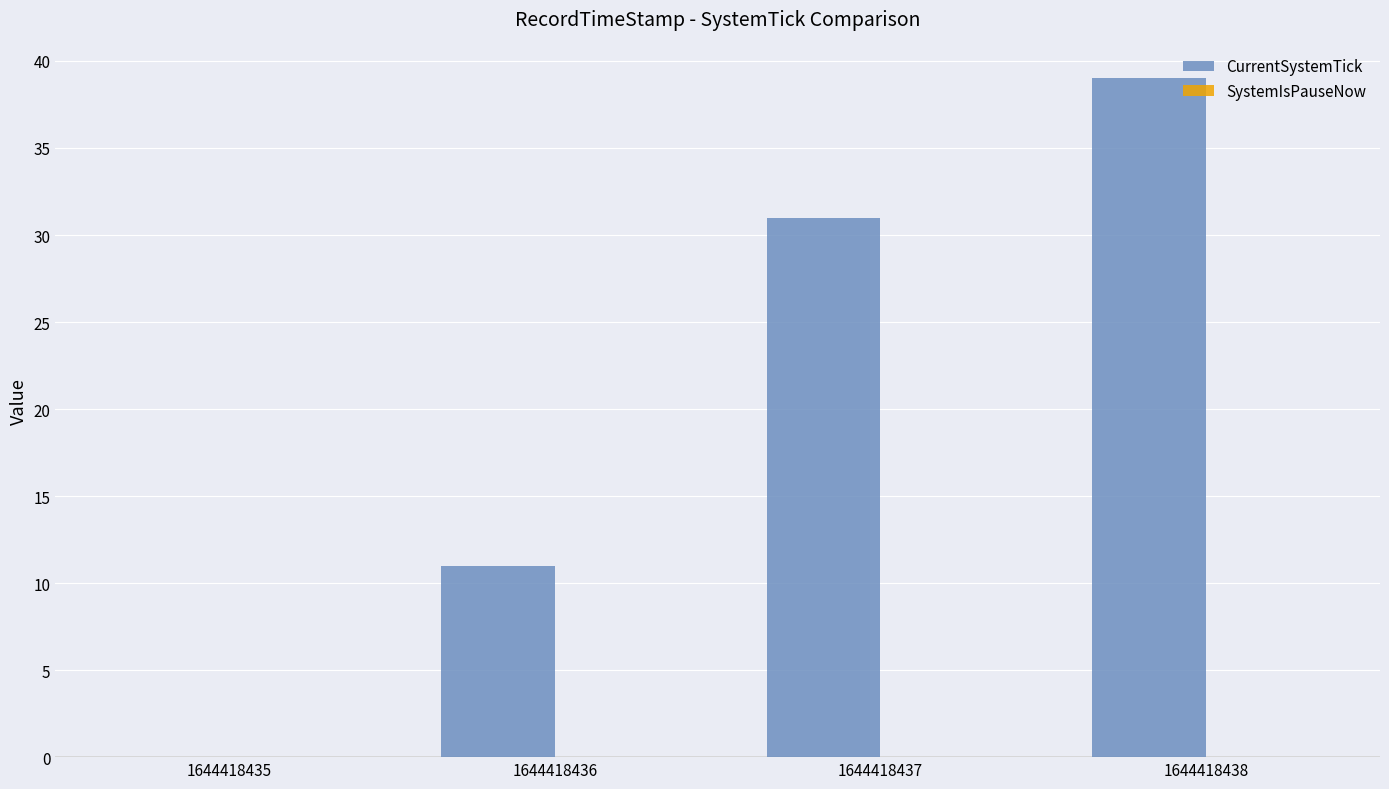

The value at 1644418435 is 14. True or false?

False